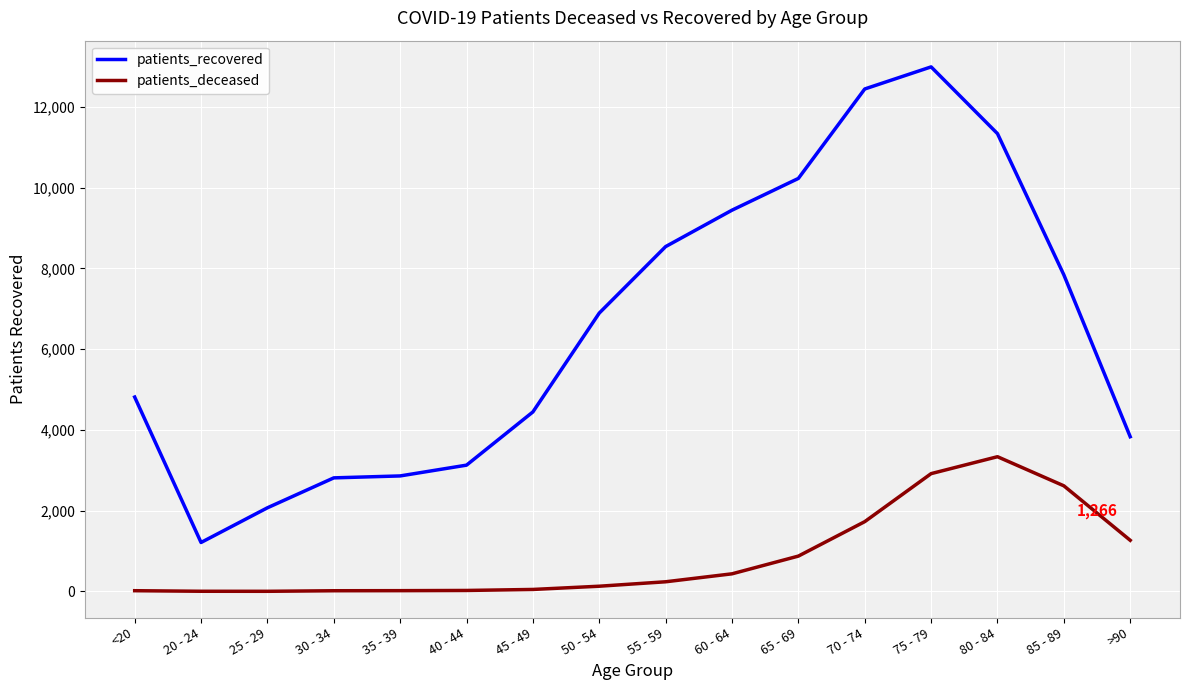

What is the difference between the patients_recovered values at 20 - 24 and <20?

3601